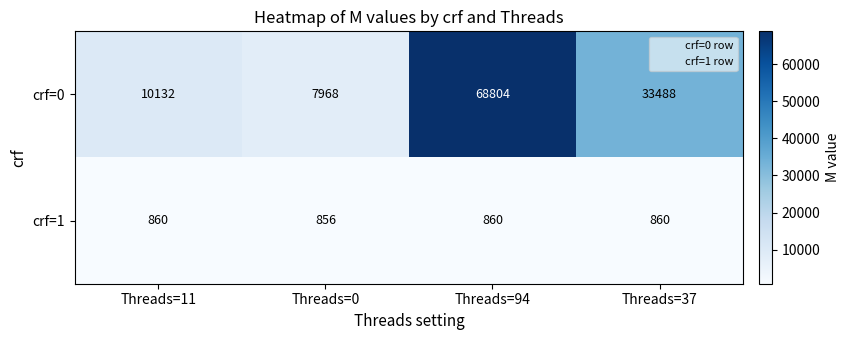

Which series has the largest total across all categories?

crf=0